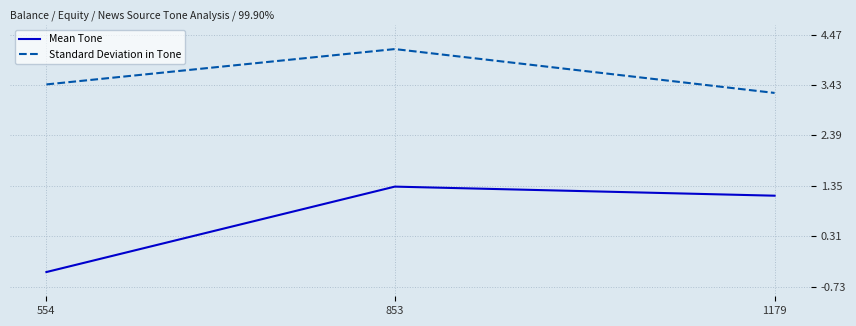

What is the greatest value displayed?

4.2